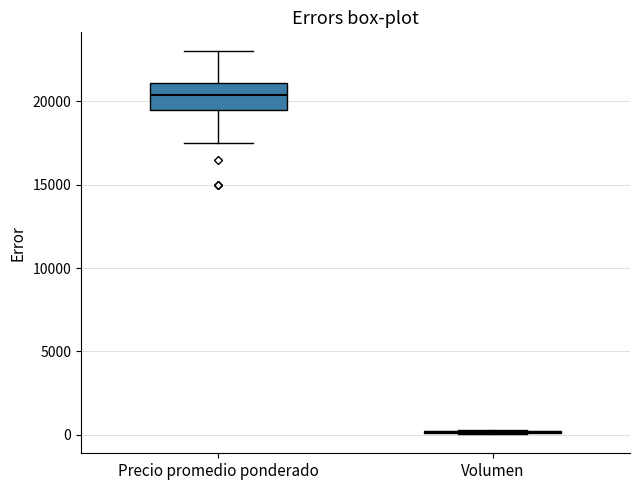

Which box is the tallest, from its lower edge to its upper edge?

Precio promedio ponderado